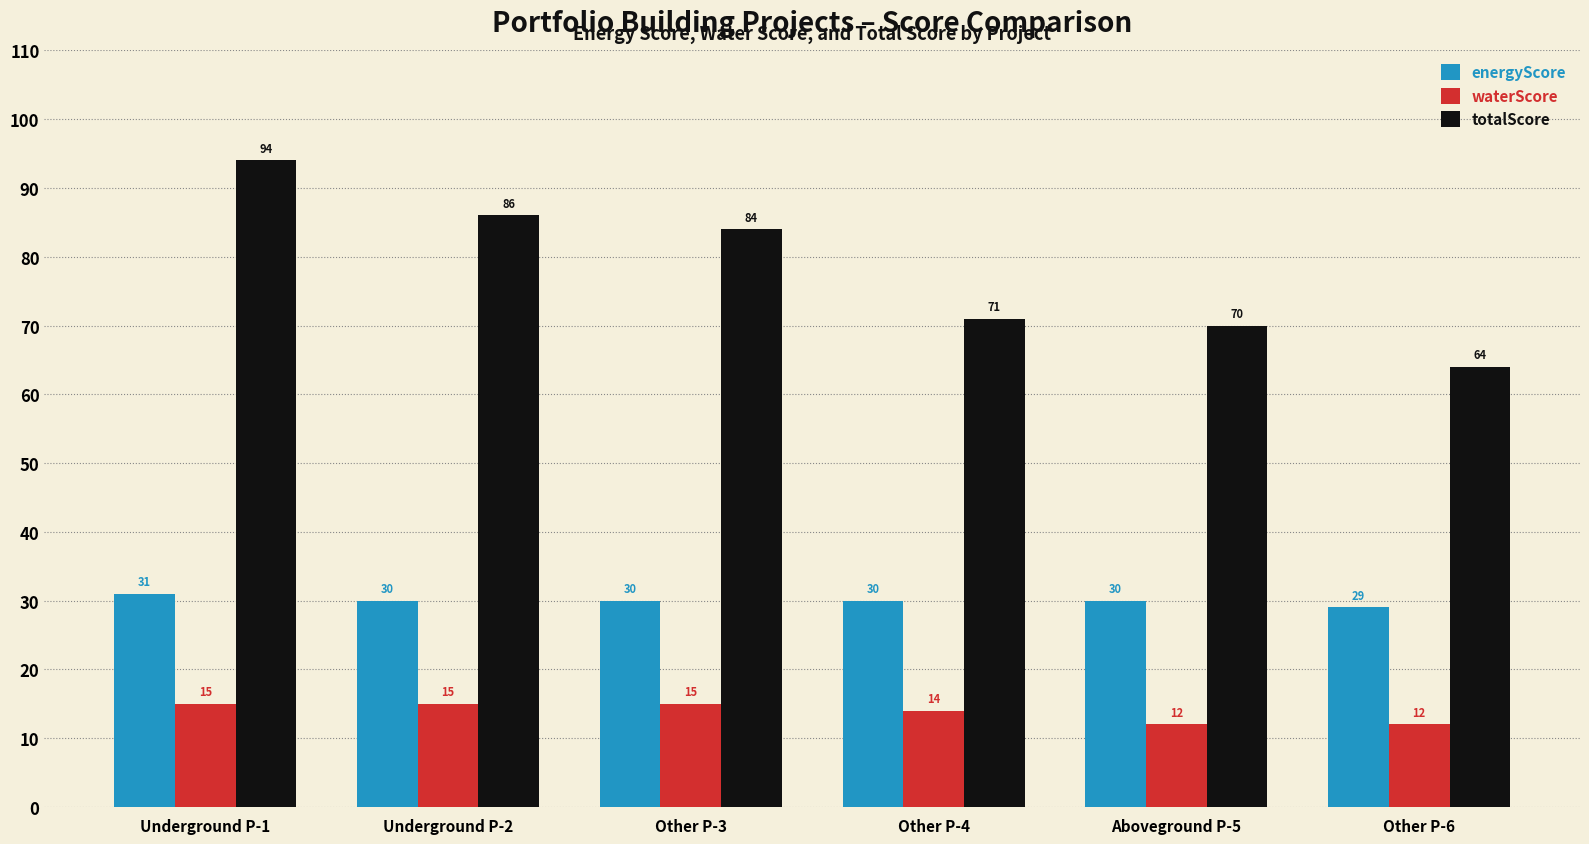

The waterScore series shows 14 at Other P-4. True or false?

True